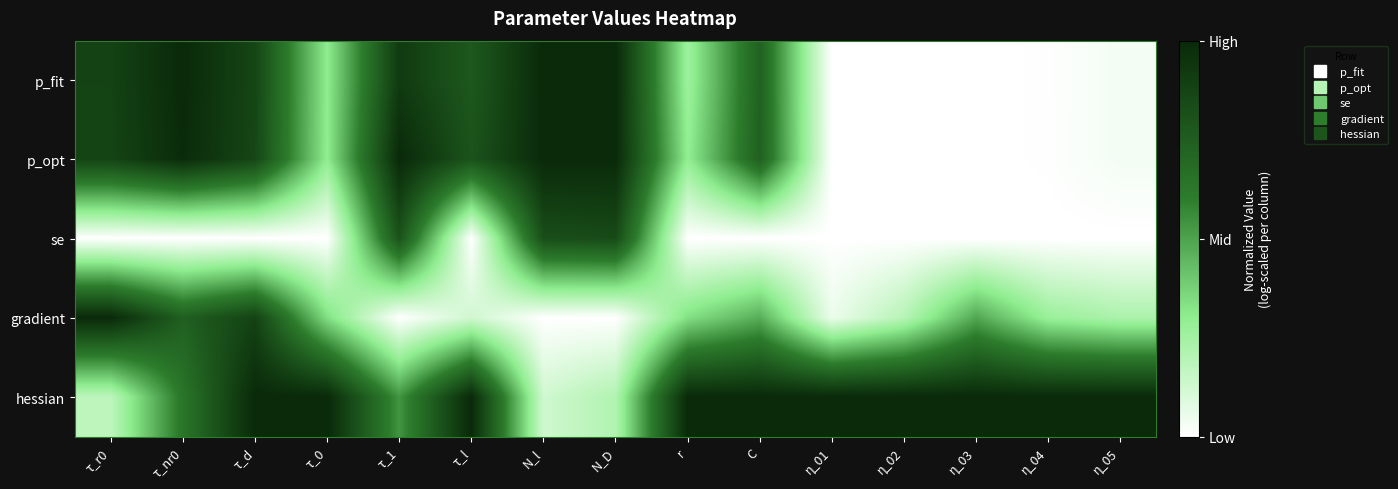

Rank the series by their maximum value, from lowest to highest.

se, p_fit, p_opt, gradient, hessian